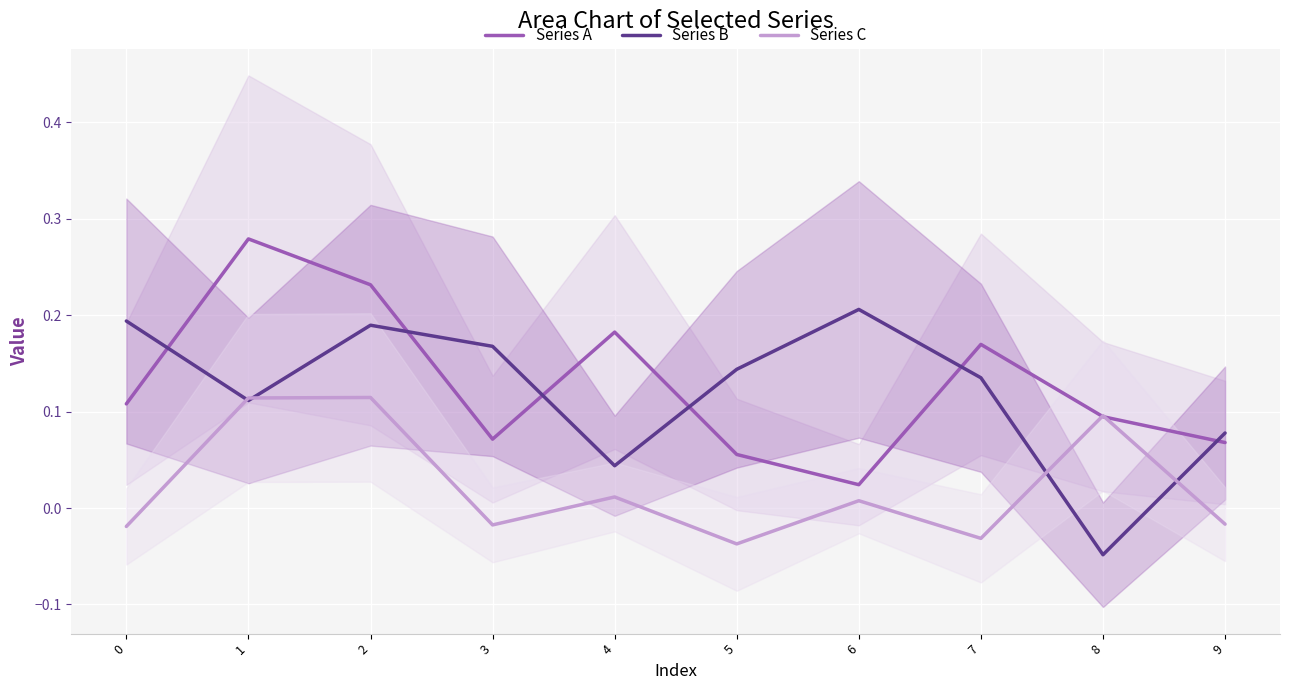

List the labels in order of Series C value, largest first.

2, 1, 8, 4, 6, 9, 3, 0, 7, 5